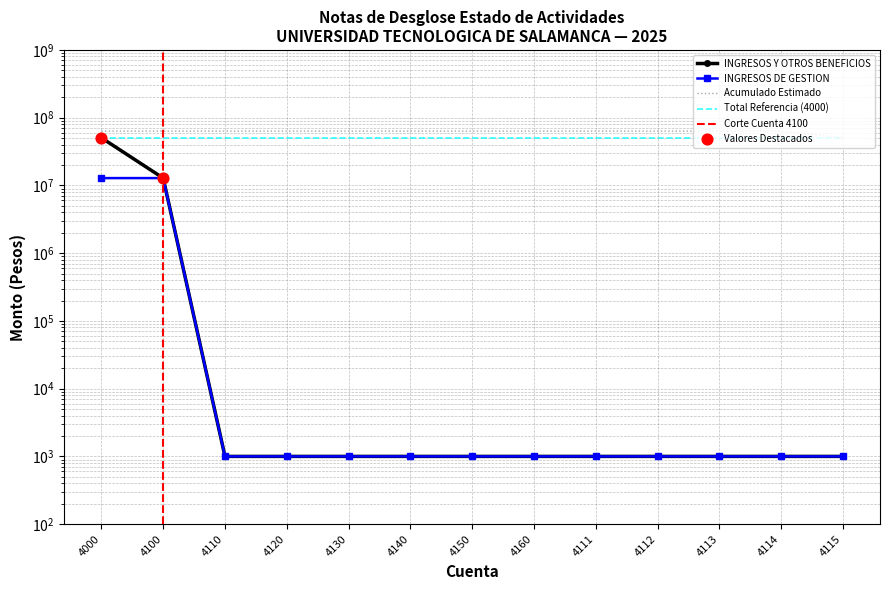

Between 4114 and 4140, which is larger?

4114